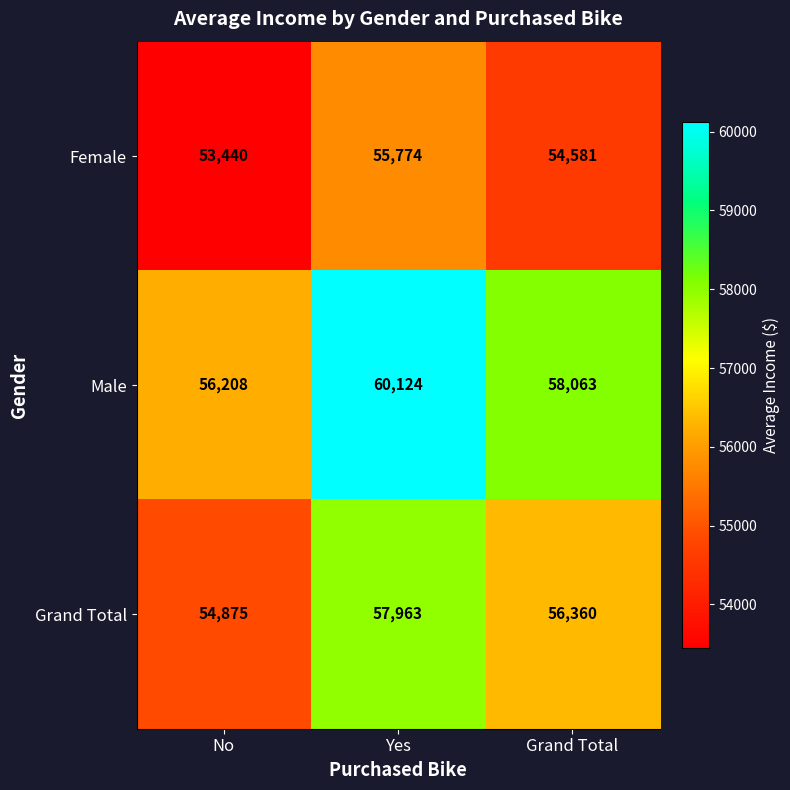

What is the total value across all series at Yes?

173861